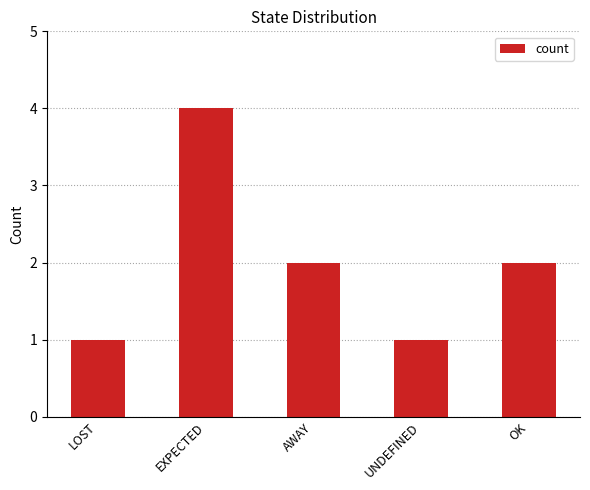

Reading left to right, what are all the values shown in this chart?

1	4	2	1	2